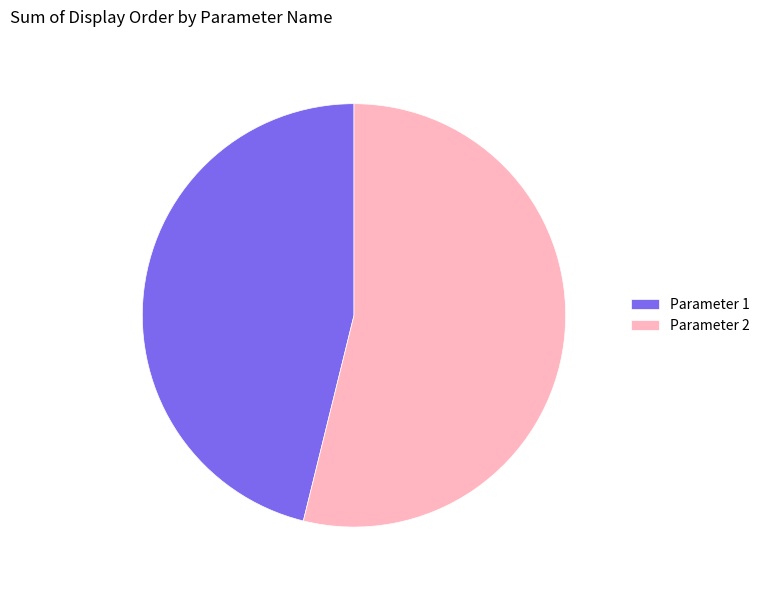

Which category has the biggest portion of the pie?

Parameter 2